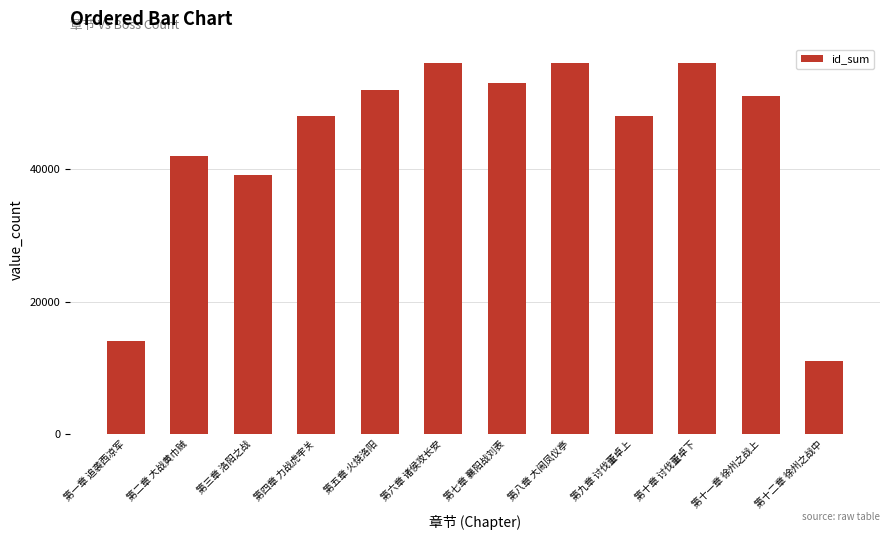

The value at 第十二章 徐州之战中 is 17368. True or false?

False